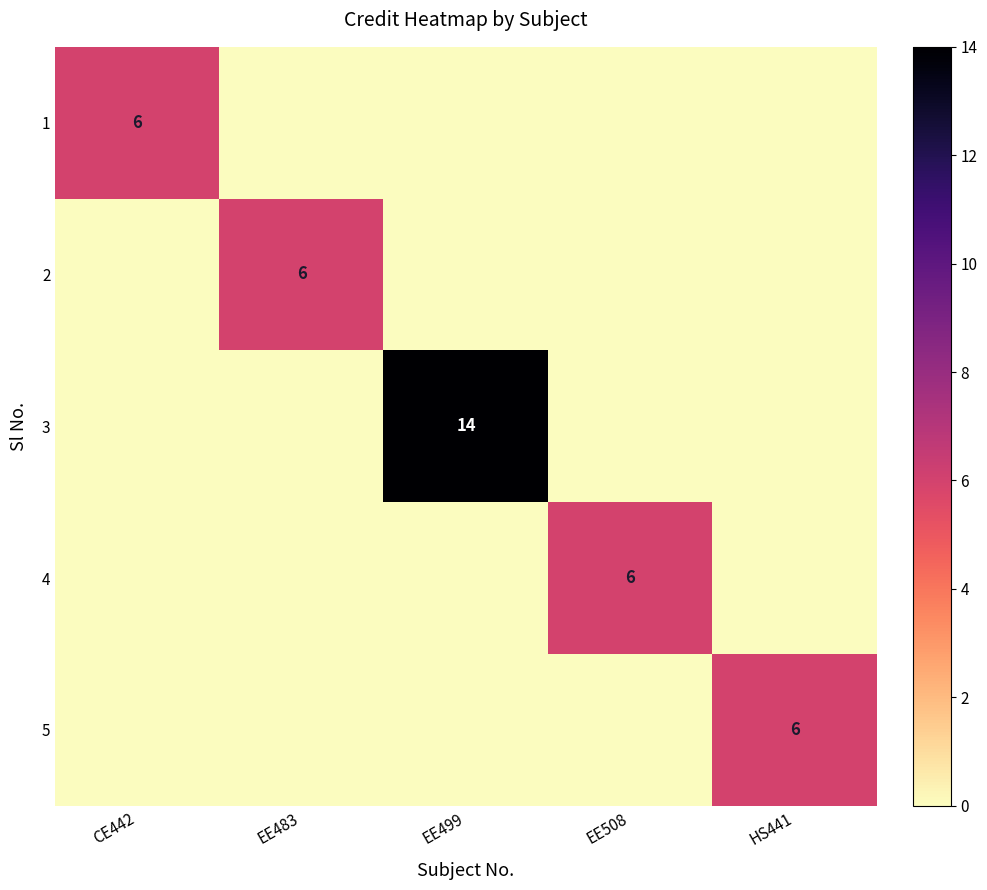

What is the total value across all series at EE499?

14